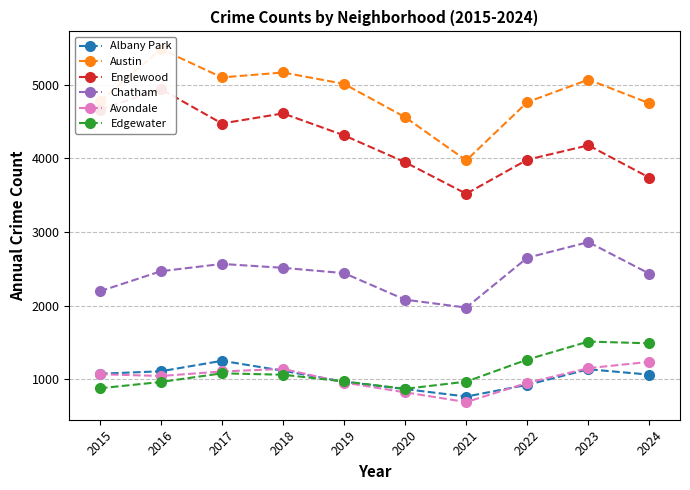

What is the difference between the Avondale values at 2019 and 2023?

195